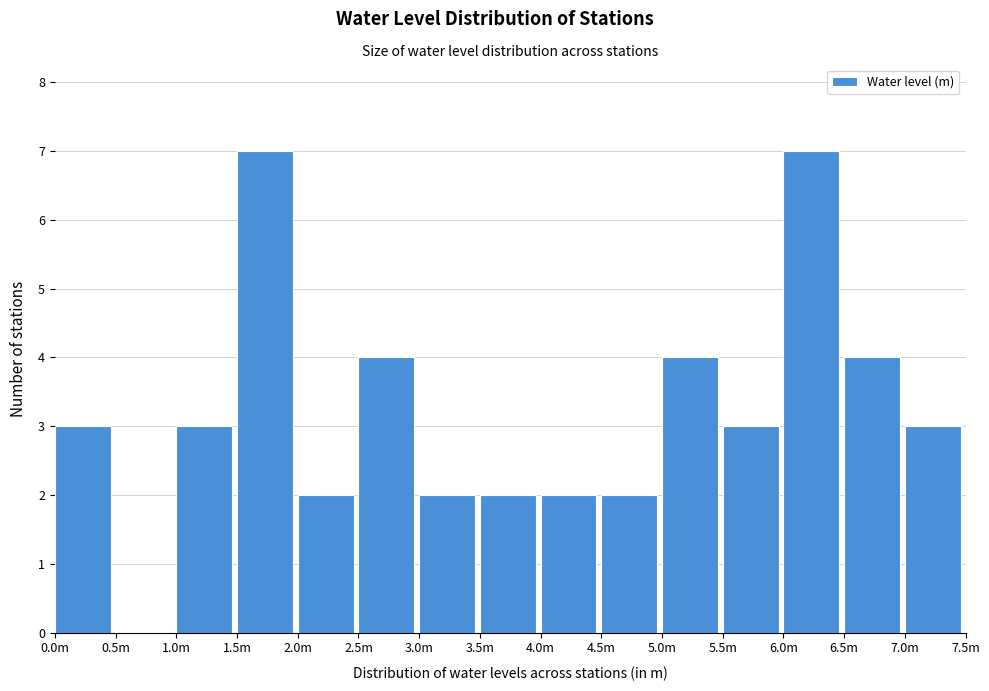

Reading right to left, extract all data points from this chart.

7.0m=3	6.5m=4	6.0m=7	5.5m=3	5.0m=4	4.5m=2	4.0m=2	3.5m=2	3.0m=2	2.5m=4	2.0m=2	1.5m=7	1.0m=3	0.5m=0	0.0m=3